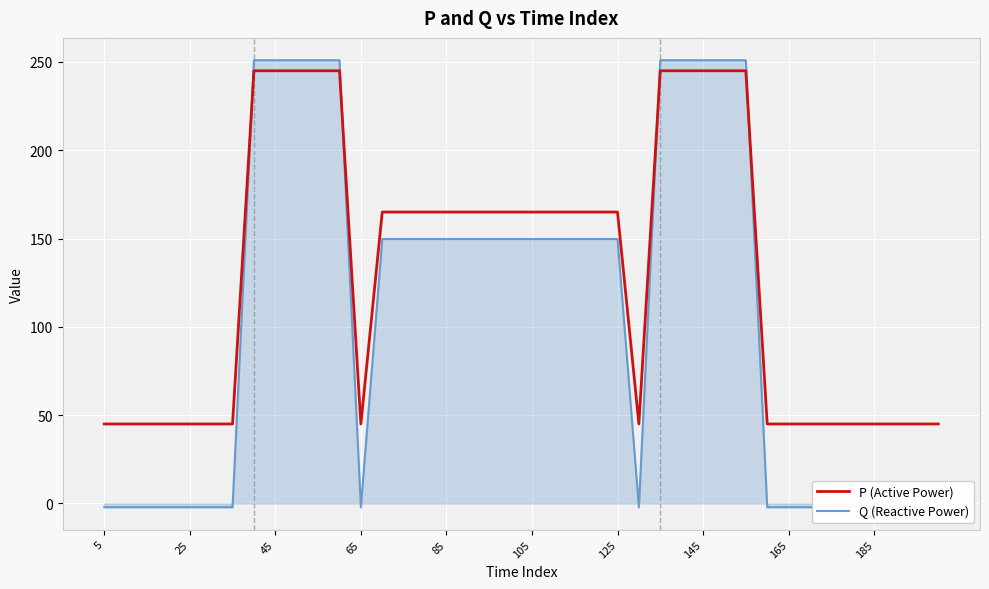

What is the lowest value of the Q (Reactive Power) series?

-2.1